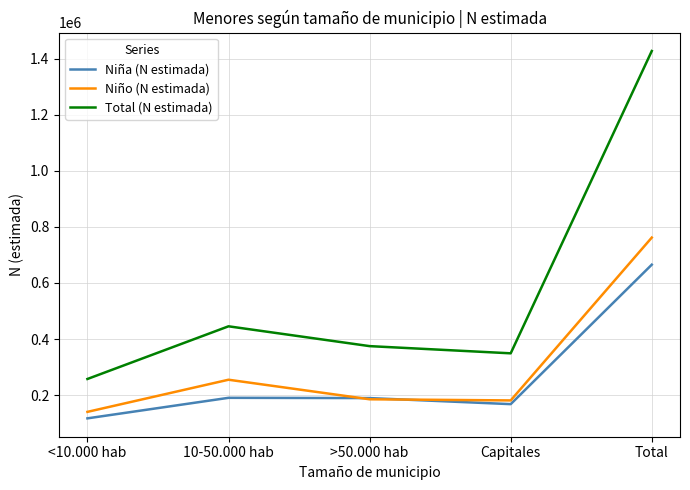

What is the minimum value shown in the chart?

117280